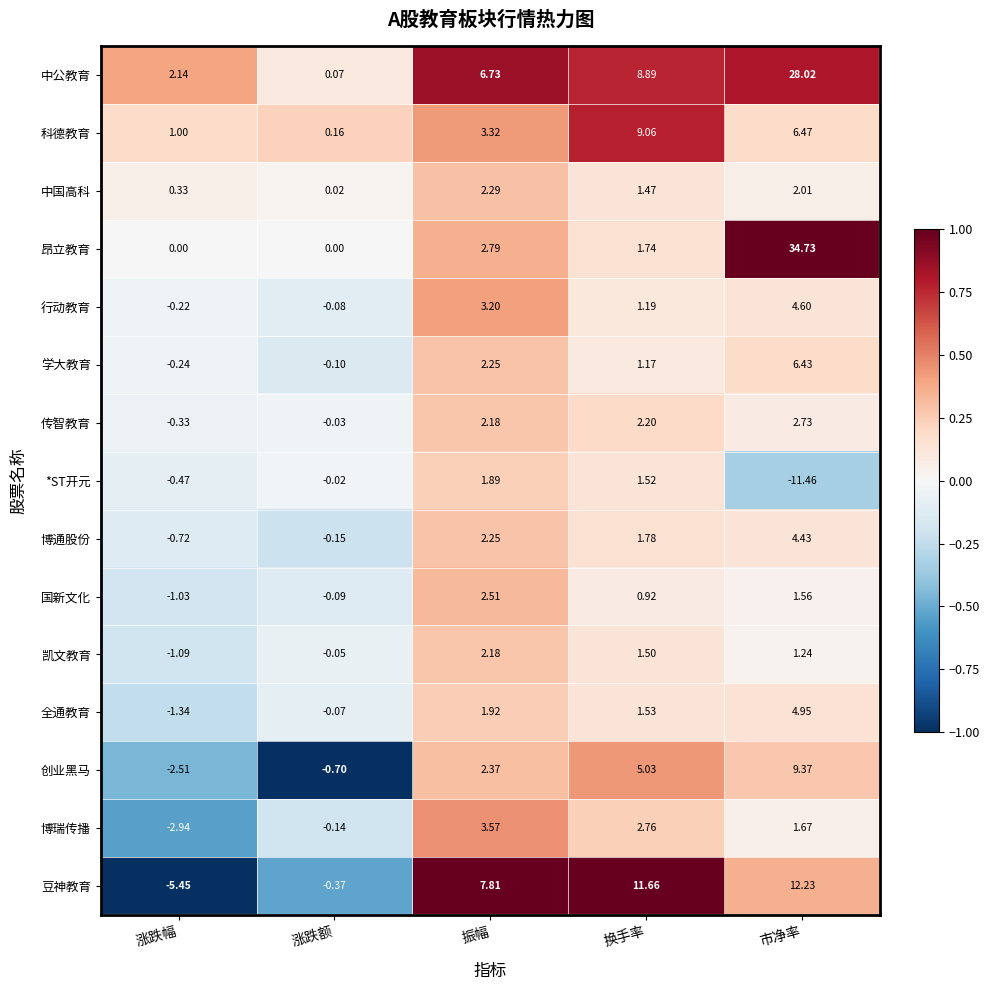

What is the difference between the highest and lowest values at 换手率?

10.7